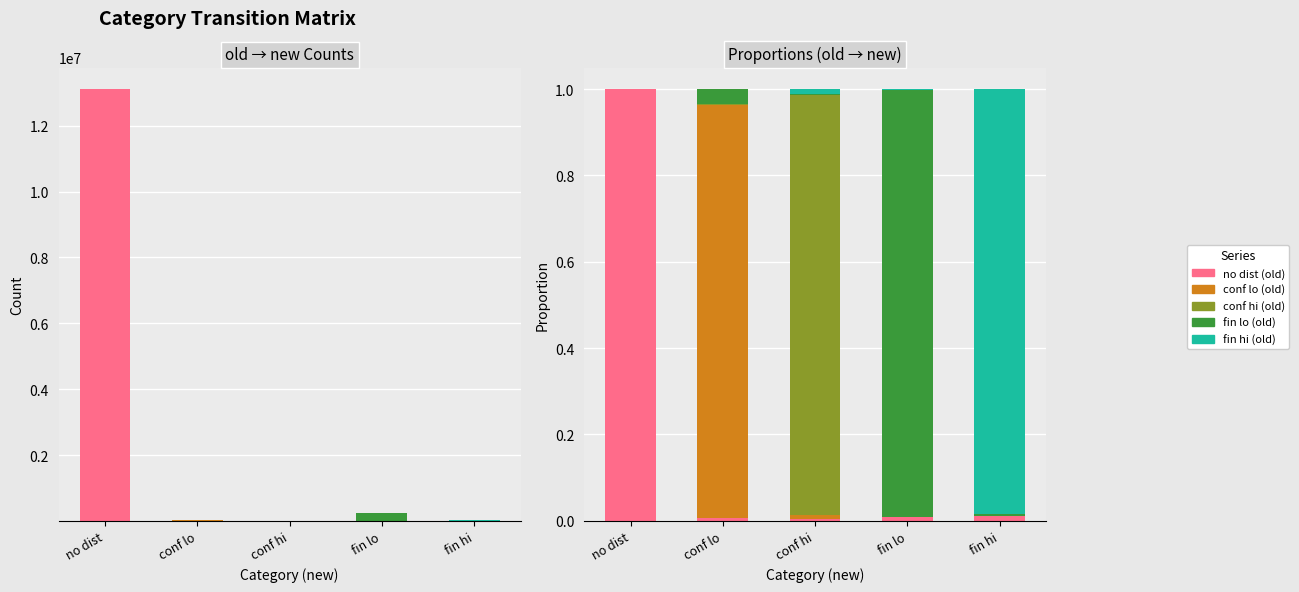

Reading right to left, transcribe all the data shown in this chart.

no dist (old): 0.0	0.0	0.0	0.0	1.0
conf lo (old): 0.0	0.0	0.0	1.0	0.0
conf hi (old): 0.0	0.0	1.0	0.0	0.0
fin lo (old): 0.0	1.0	0.0	0.0	0.0
fin hi (old): 1.0	0.0	0.0	0.0	0.0